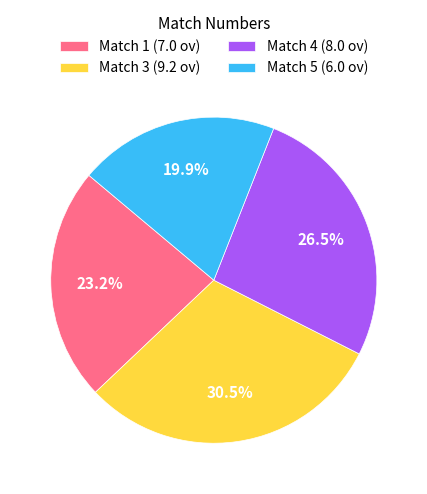

Between Match 1 (7.0 ov) and Match 5 (6.0 ov), which is larger?

Match 1 (7.0 ov)